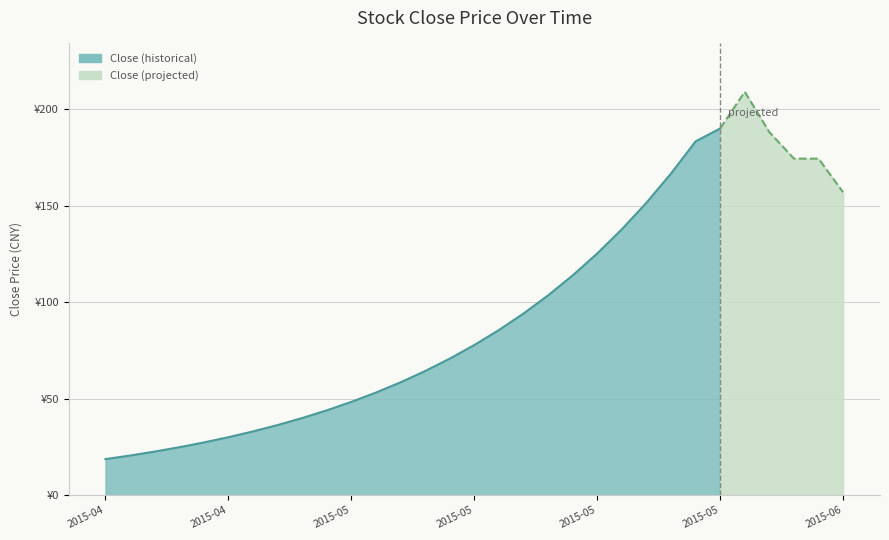

What is the value of the 4th point from the left?

24.8